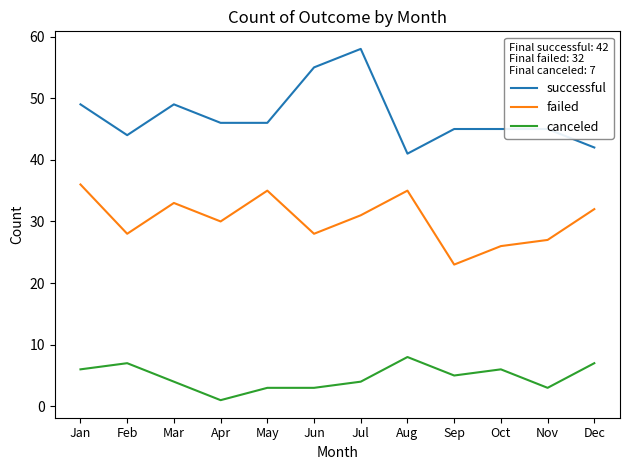

The successful series shows 45 at Sep. True or false?

True